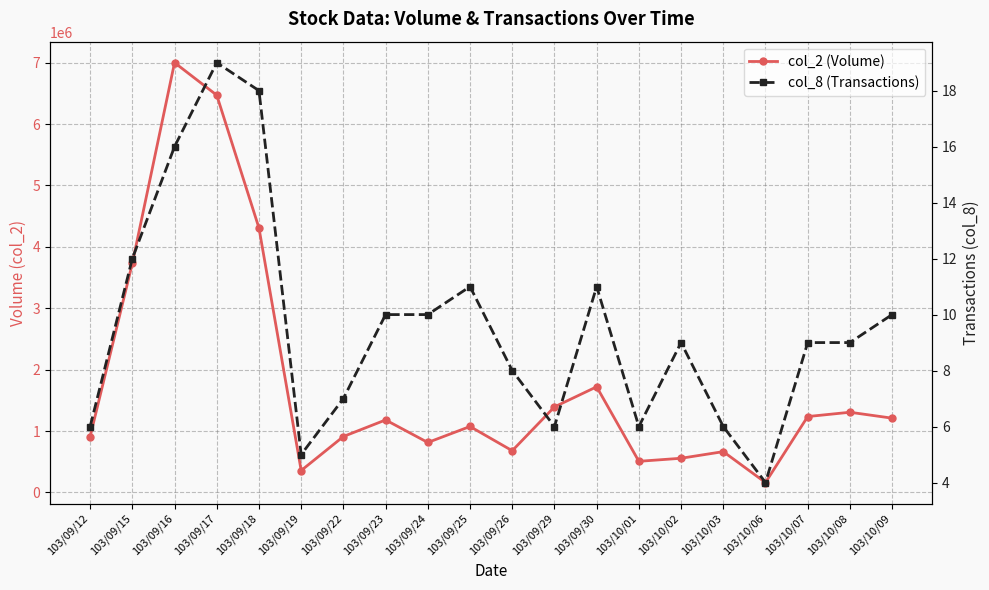

List the series in order of their overall mean, lowest first.

col_8 (Transactions), col_2 (Volume)